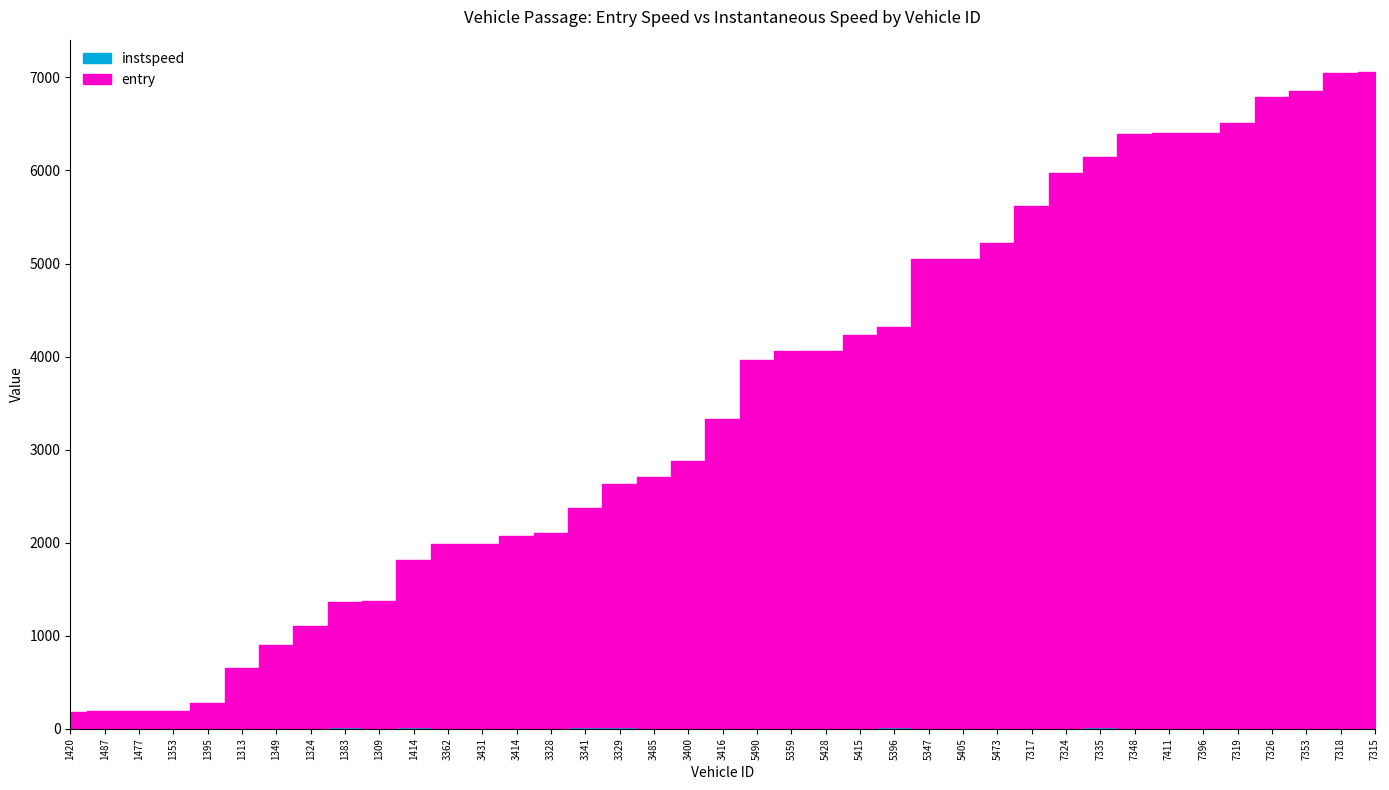

Does the chart have visible grid lines?

No